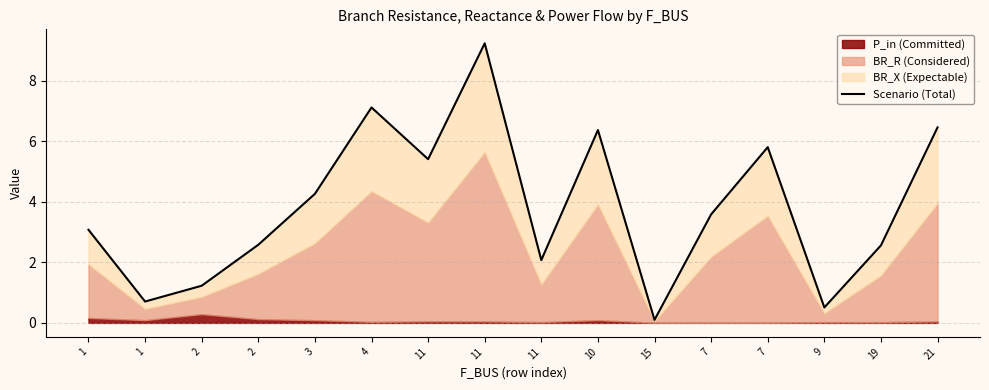

Which has a higher value, 9 or 21?

21